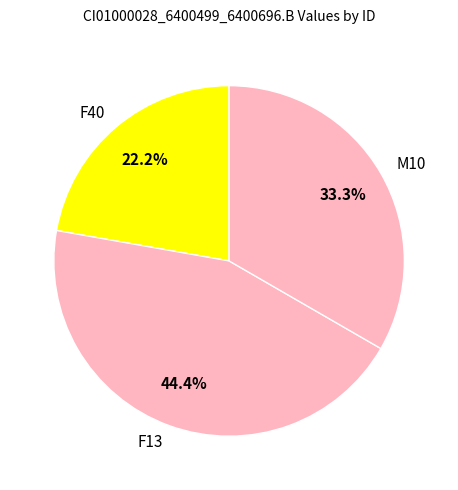

To the nearest percent, what is the average slice percentage?

33%